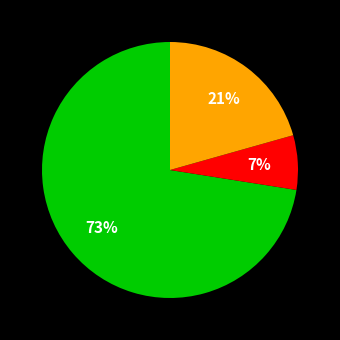

Count the number of slices in the pie.

3